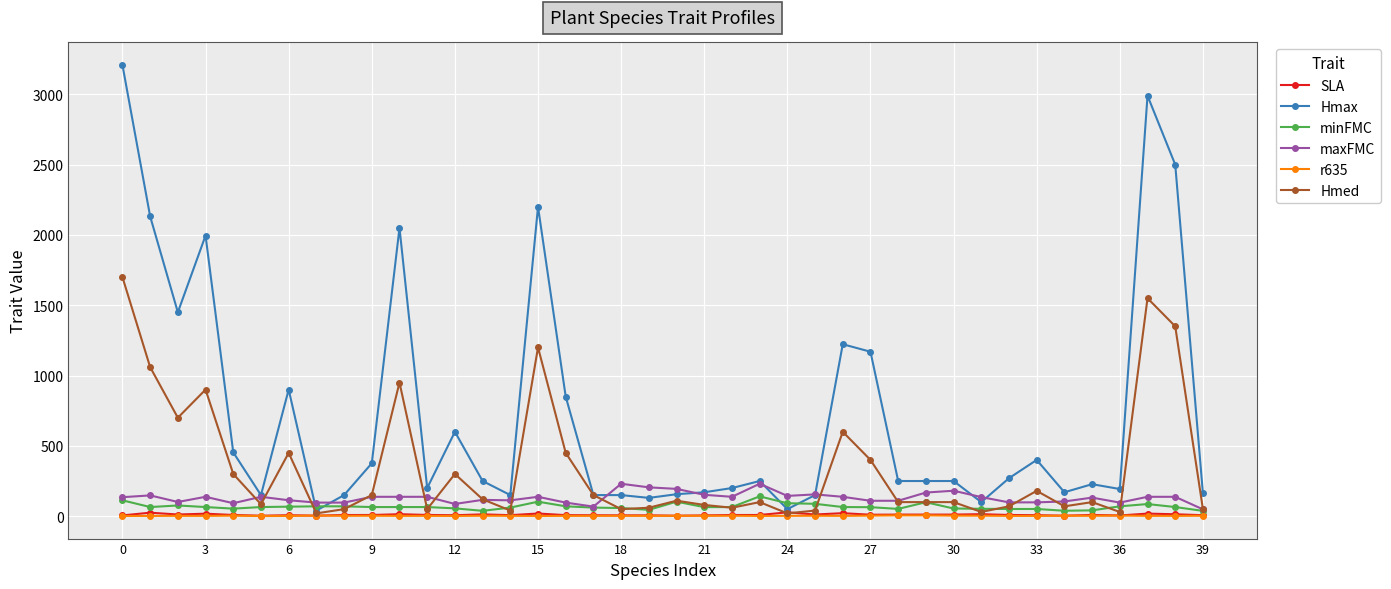

What is the maximum value shown in the chart?

3208.5